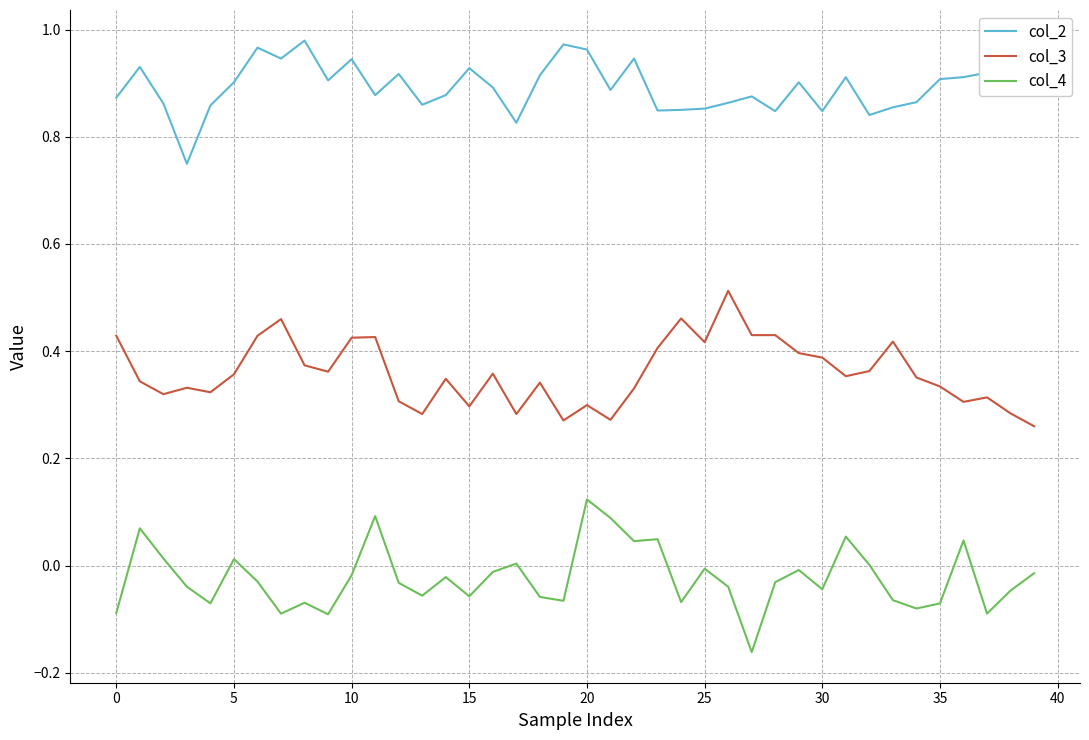

Which series has the largest total across all categories?

col_2